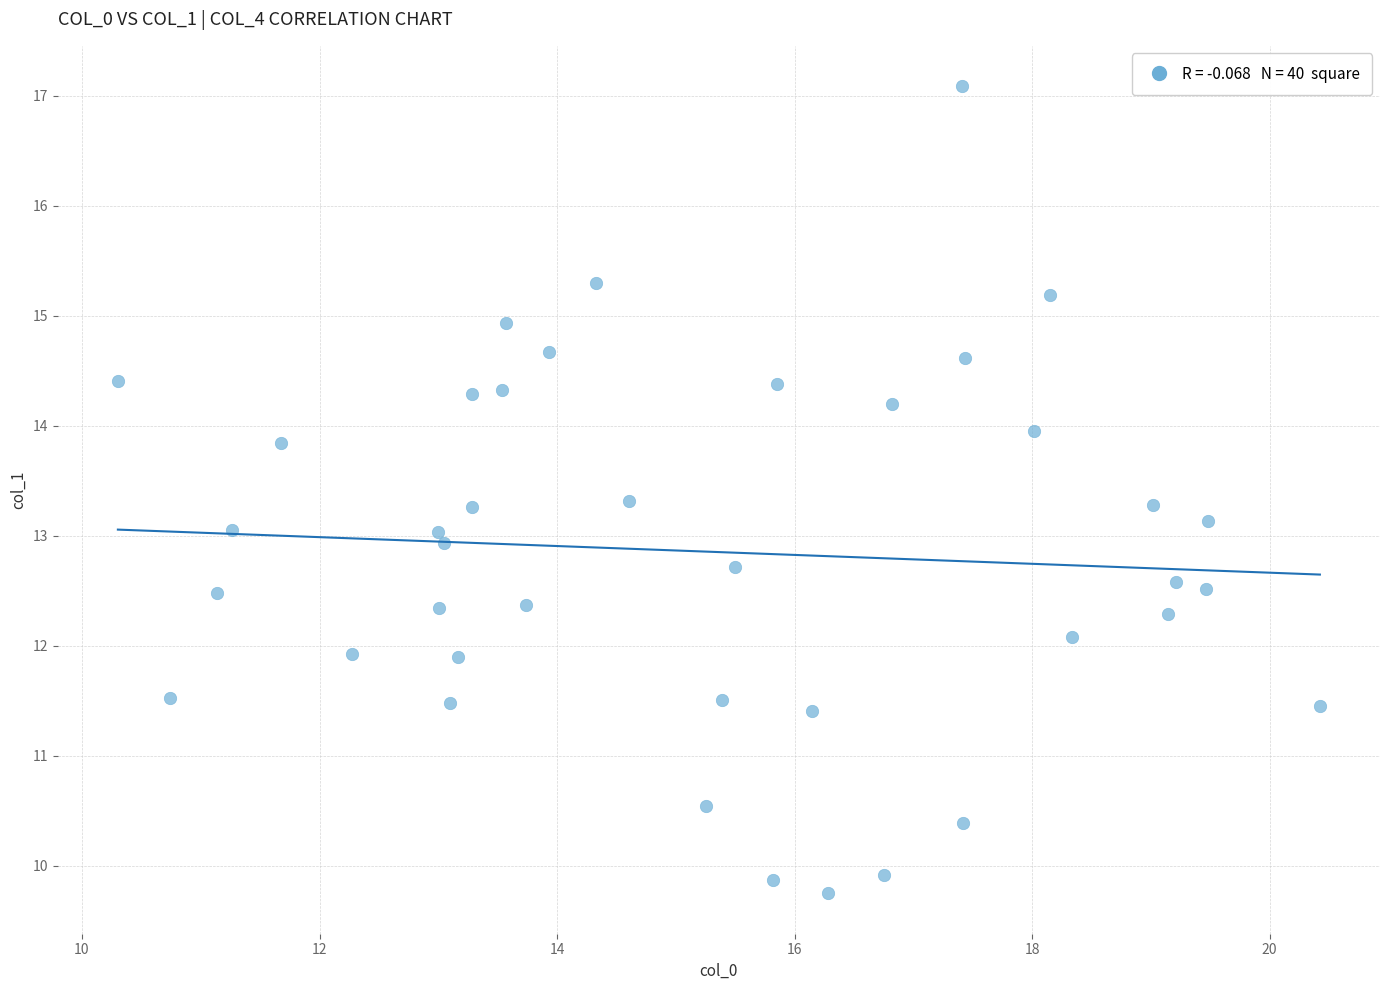

What is the range of X values (max minus min)?

10.1